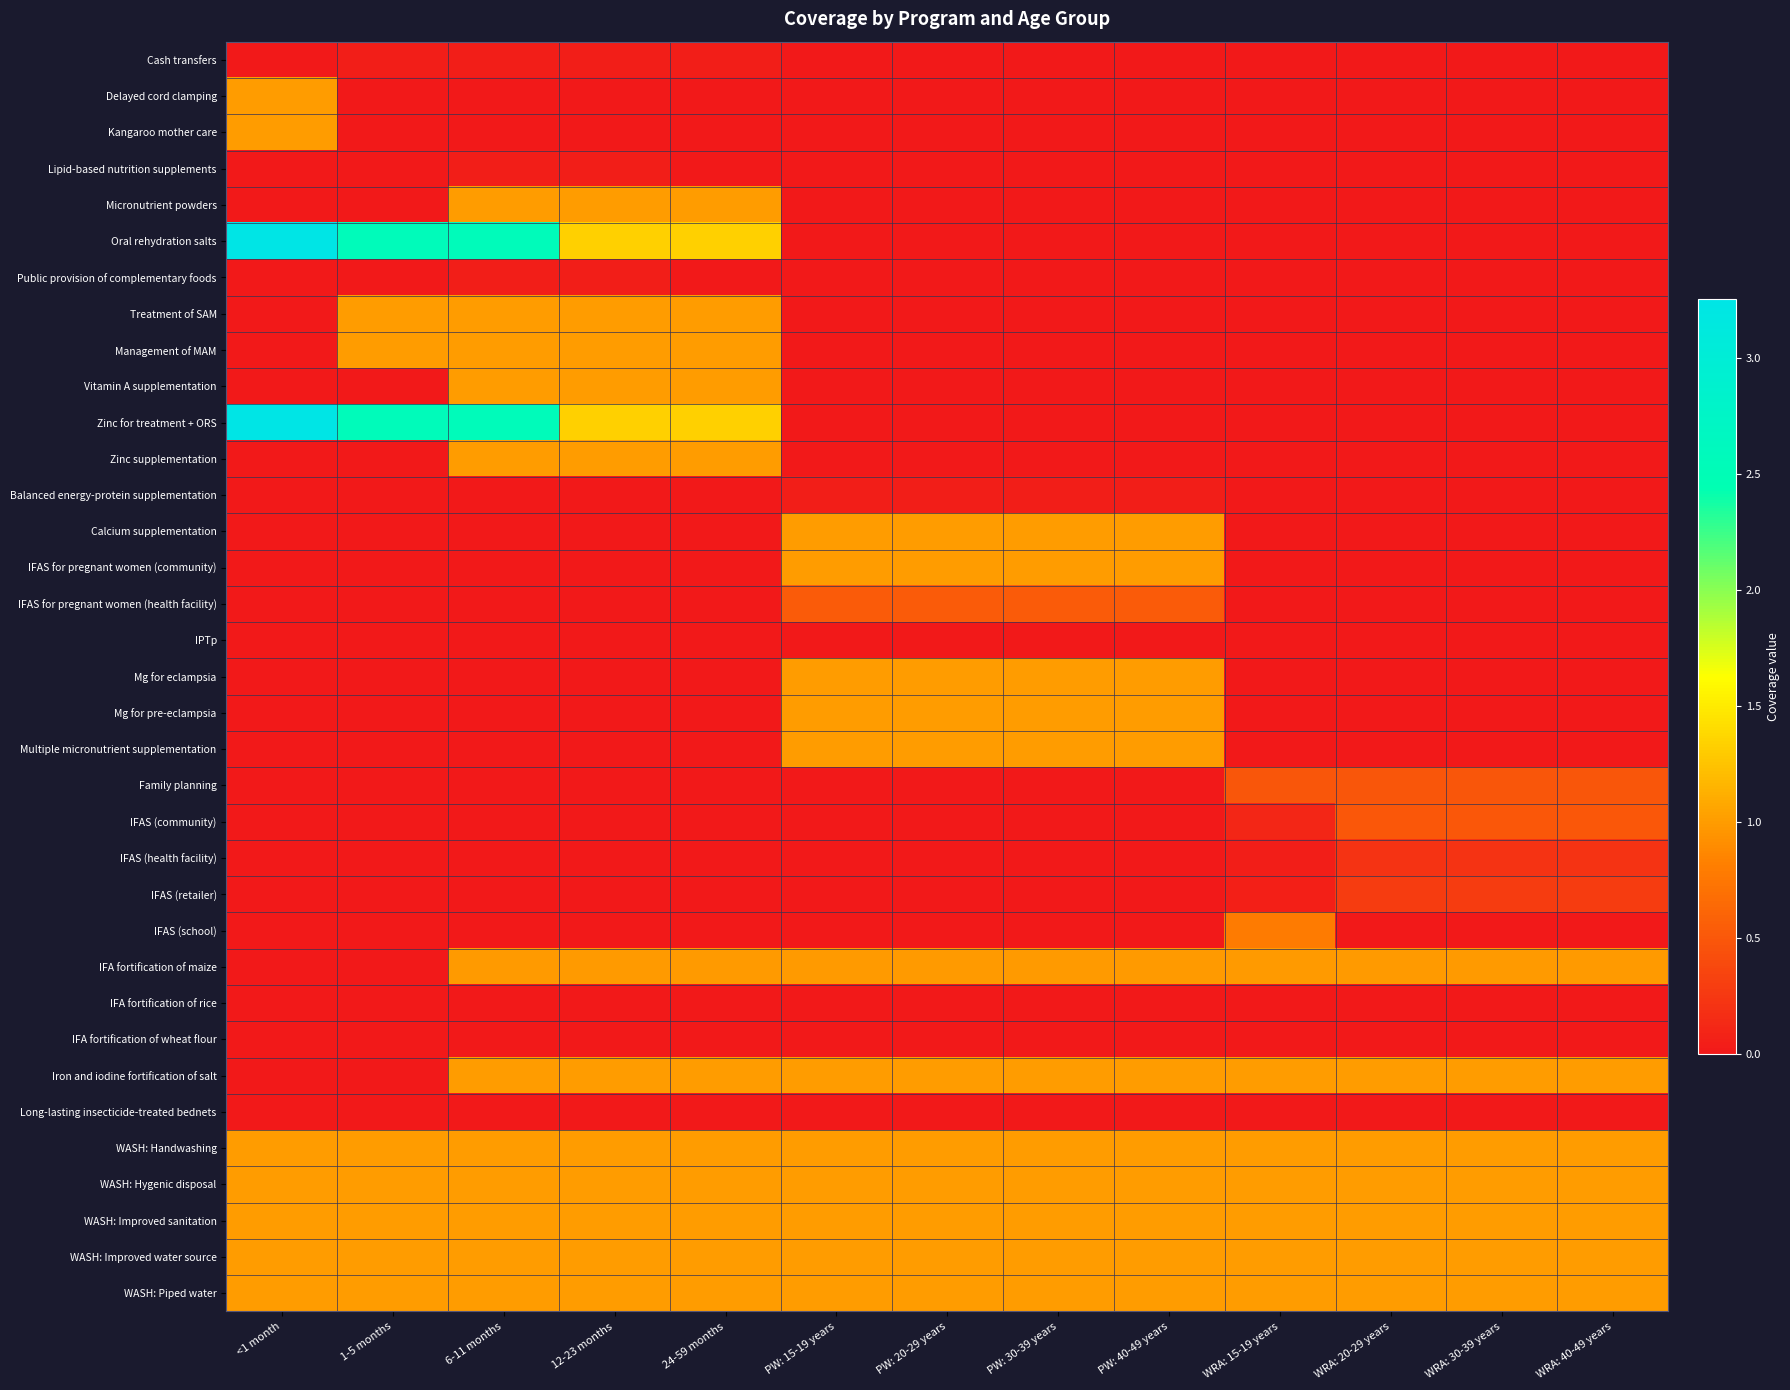

Which label corresponds to the largest value in the chart?

<1 month